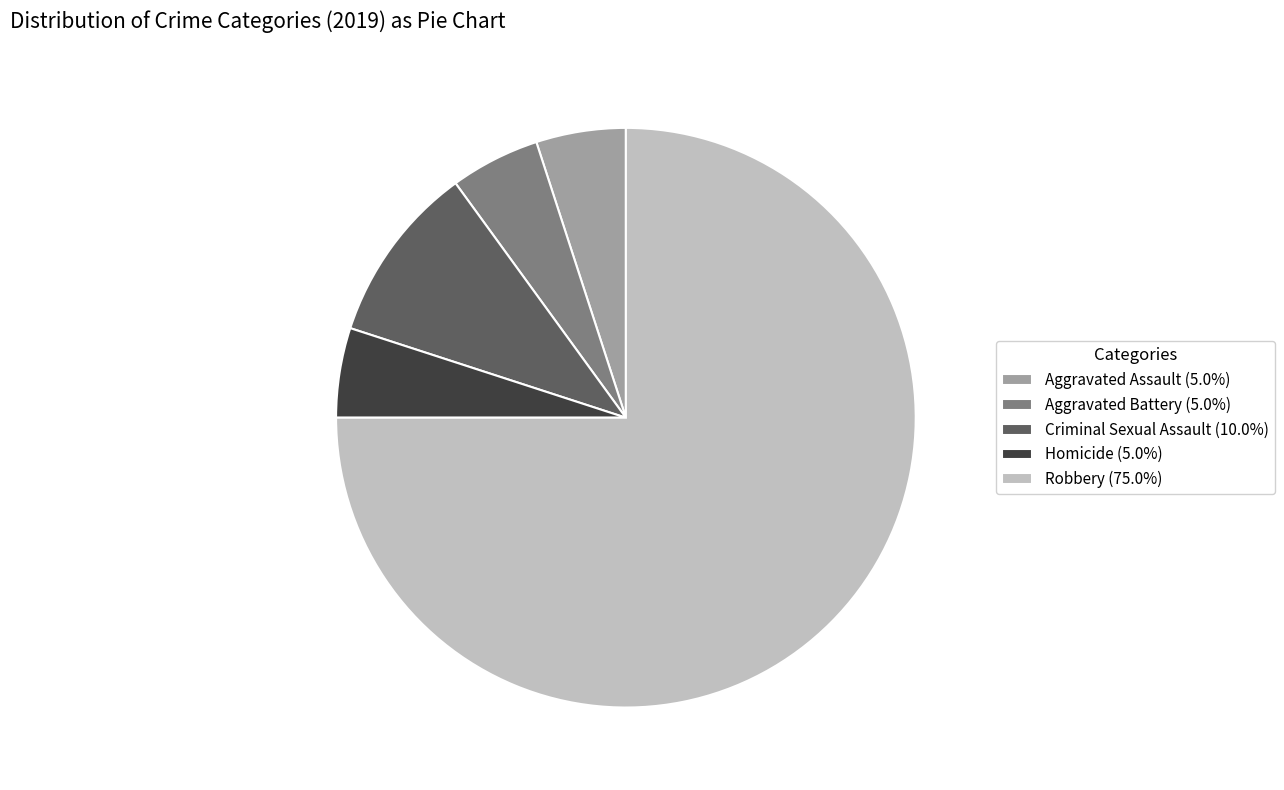

The Criminal Sexual Assault slice represents 10% of the pie. True or false?

True